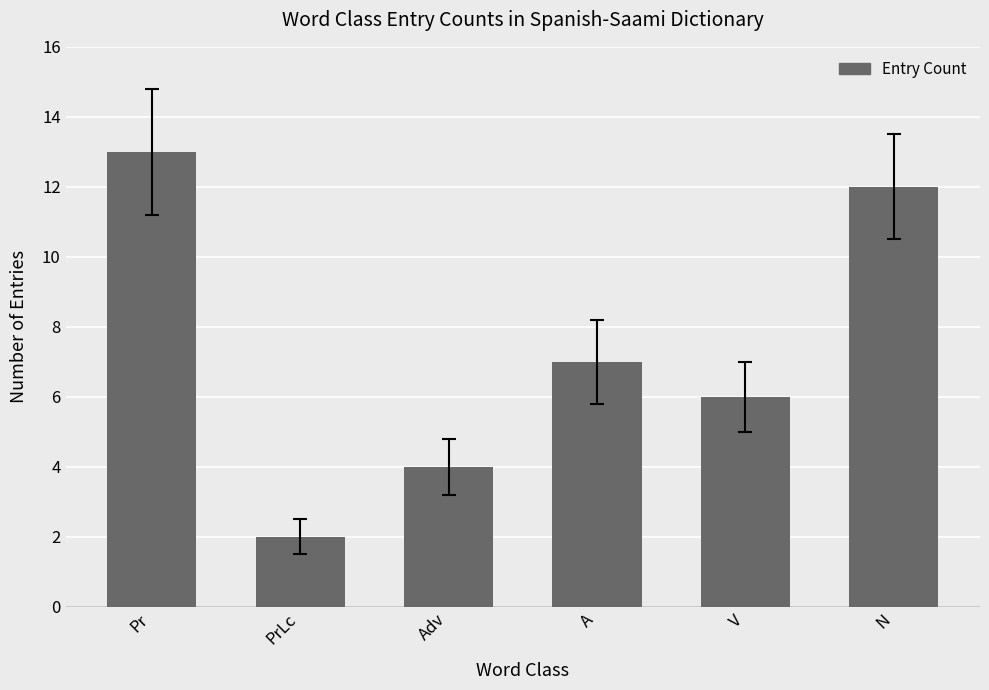

The chart shows a value of 7 at A. True or false?

True